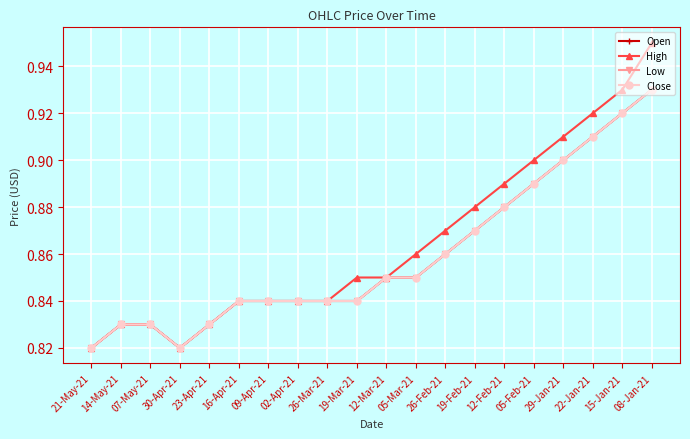

Rank the categories by Open value from lowest to highest.

21-May-21, 30-Apr-21, 14-May-21, 07-May-21, 23-Apr-21, 16-Apr-21, 09-Apr-21, 02-Apr-21, 26-Mar-21, 19-Mar-21, 12-Mar-21, 05-Mar-21, 26-Feb-21, 19-Feb-21, 12-Feb-21, 05-Feb-21, 29-Jan-21, 22-Jan-21, 15-Jan-21, 08-Jan-21